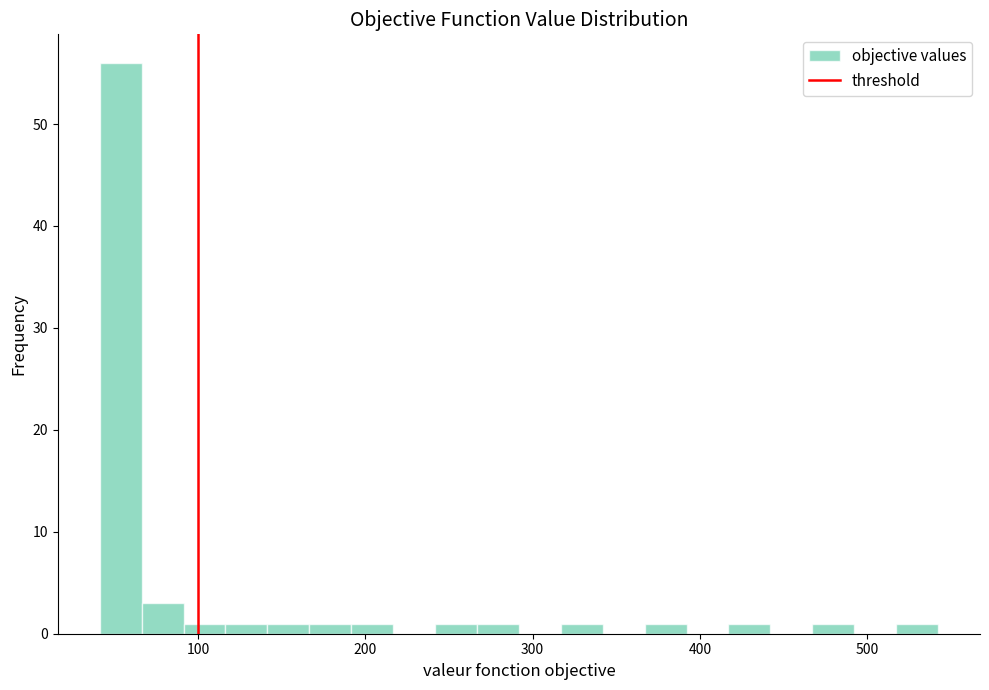

Read against the x-axis, roughly where is the centre of the tallest bar?

50